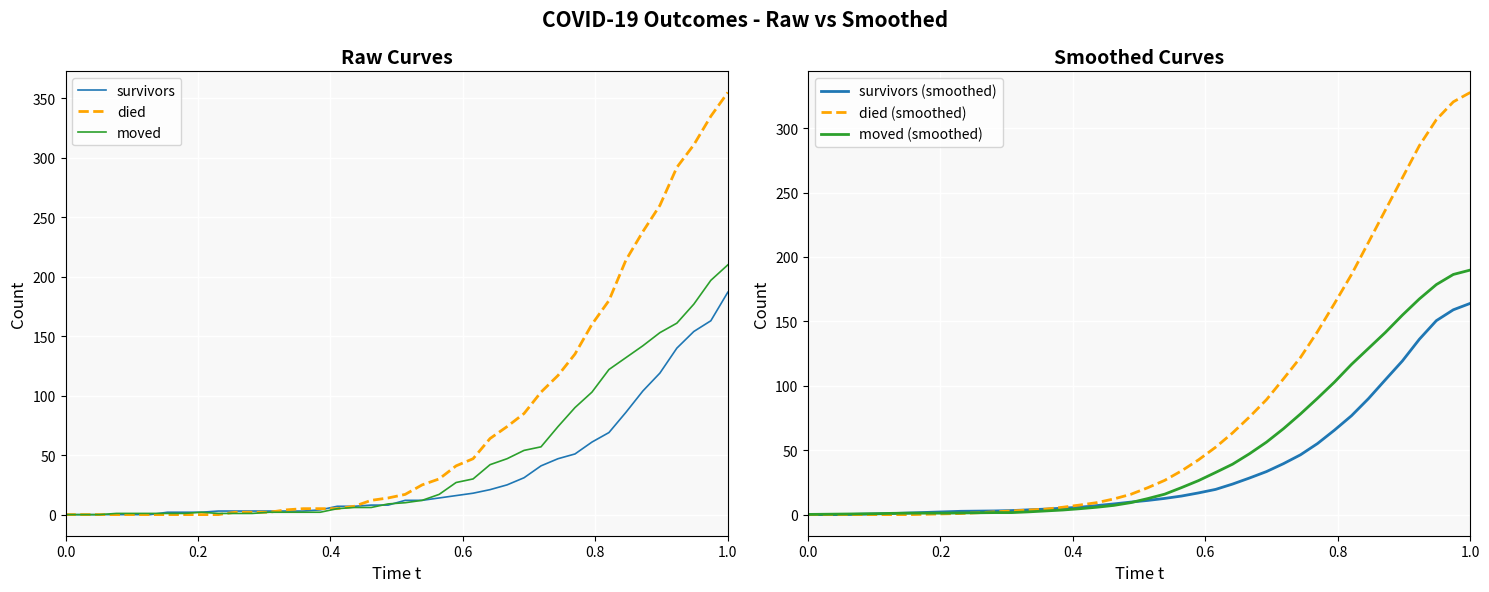

What is the highest value of the died series?

355